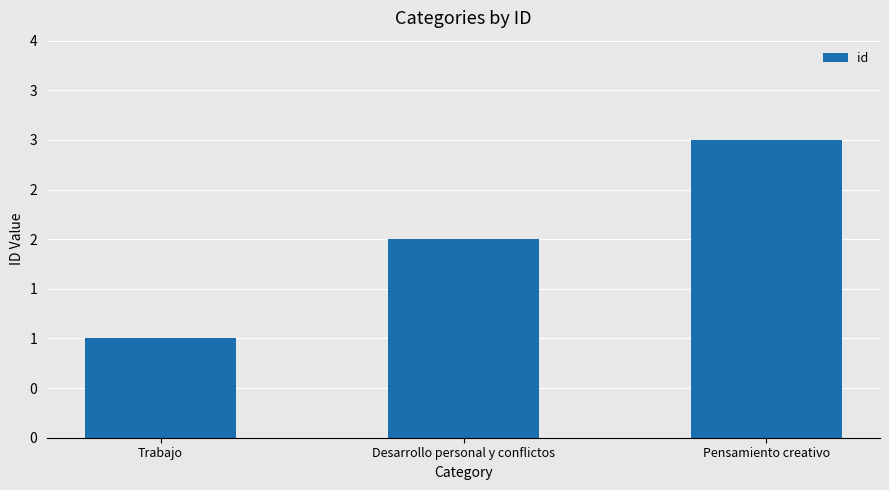

Are the bars horizontal?

No